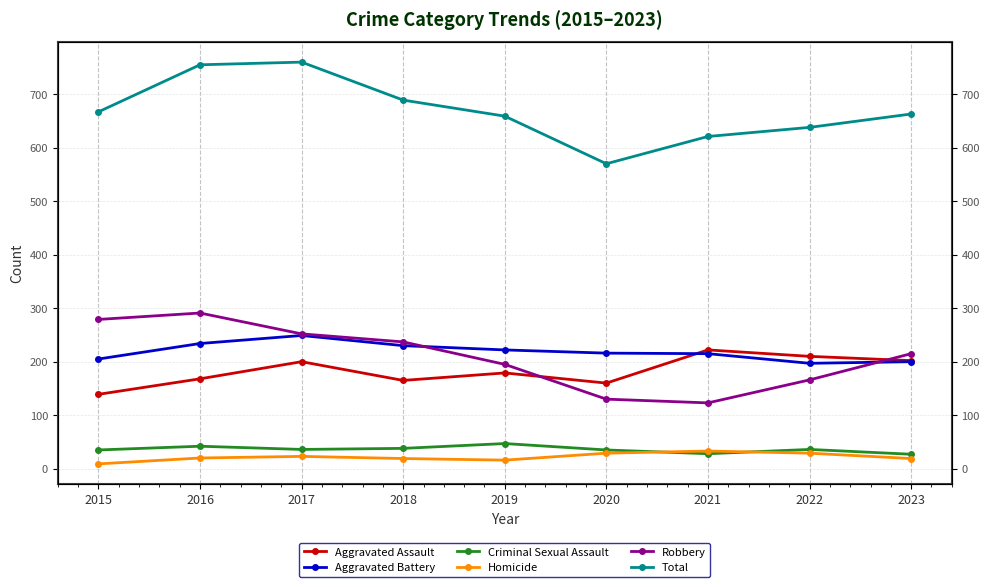

Is the value of Robbery at 2019 greater than the value of Criminal Sexual Assault at 2020?

Yes